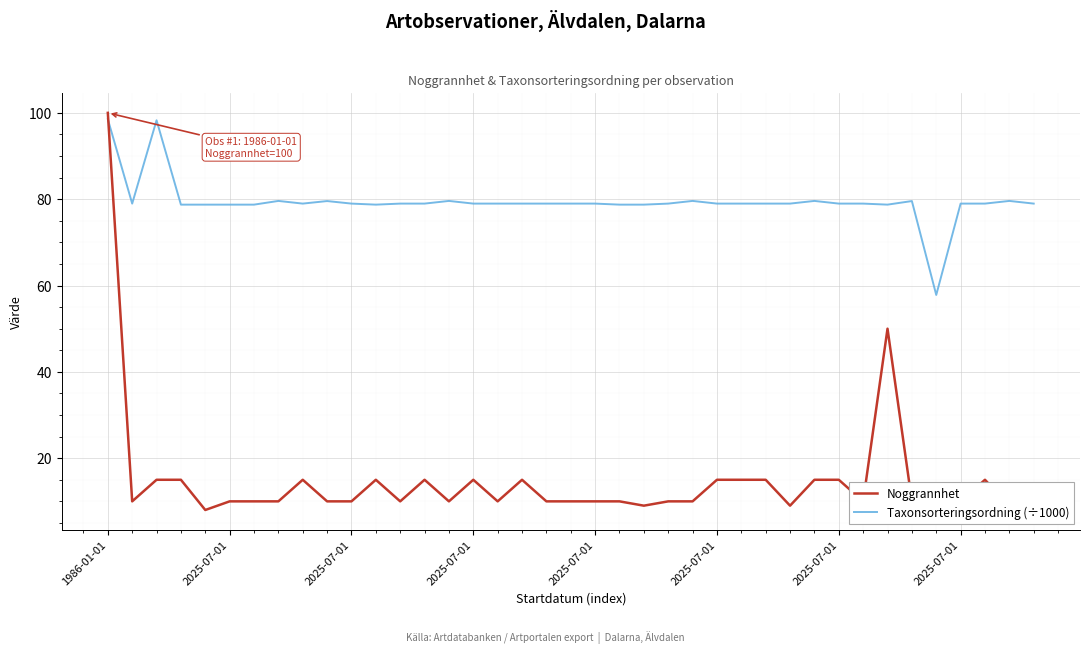

Which series has the largest total across all categories?

Taxonsorteringsordning (÷1000)